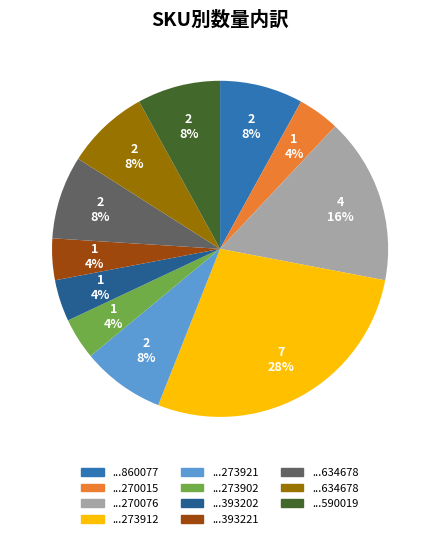

How many segments does this pie chart have?

11